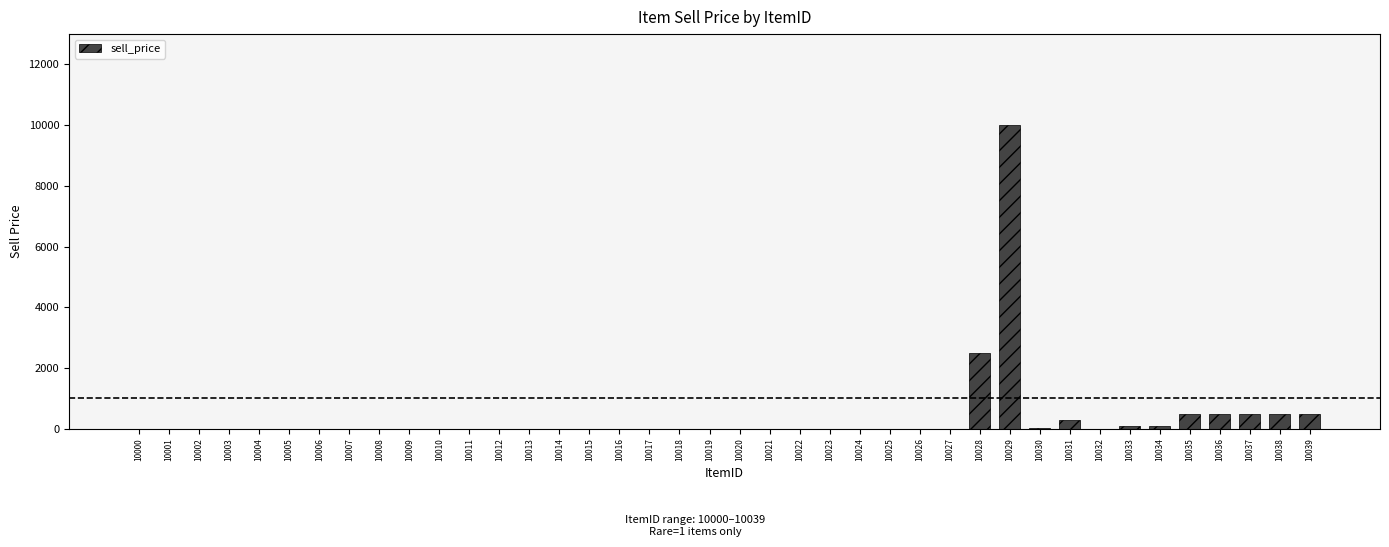

How many values exceed 0?

11